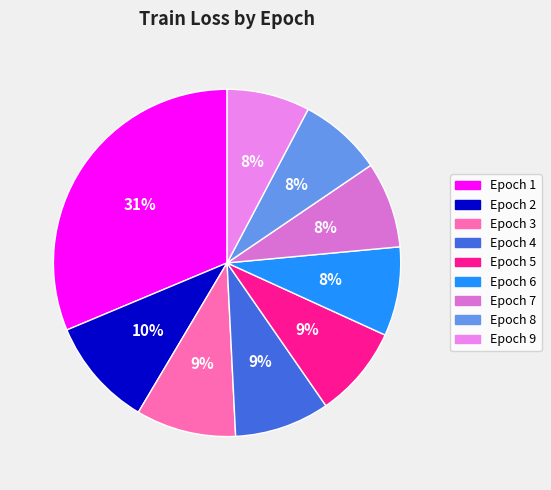

How many segments does this pie chart have?

9